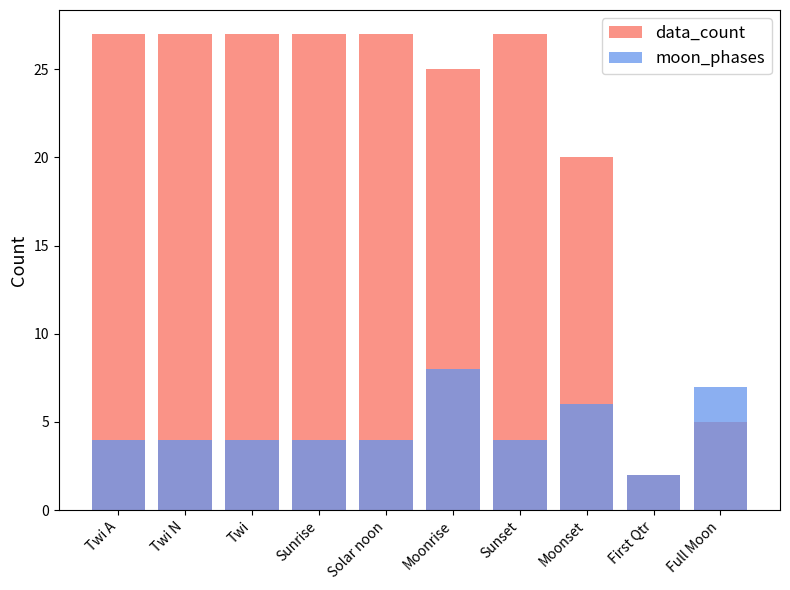

How many data points does each series have?

10